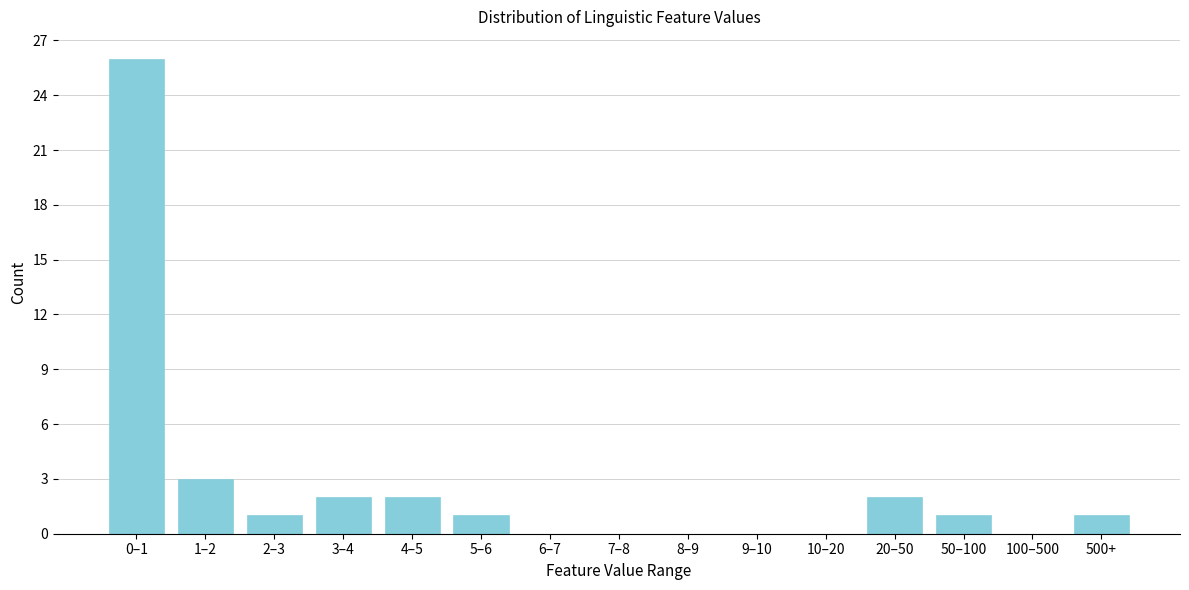

Reading right to left, list all the values displayed in this chart.

500+=1	100–500=0	50–100=1	20–50=2	10–20=0	9–10=0	8–9=0	7–8=0	6–7=0	5–6=1	4–5=2	3–4=2	2–3=1	1–2=3	0–1=26